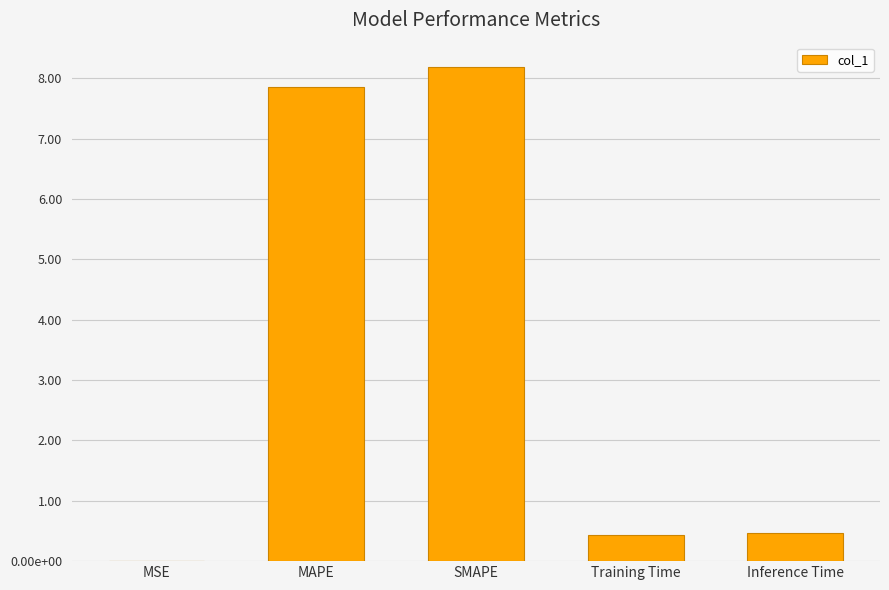

Reading left to right, transcribe all the data shown in this chart.

0.0	7.9	8.2	0.4	0.5